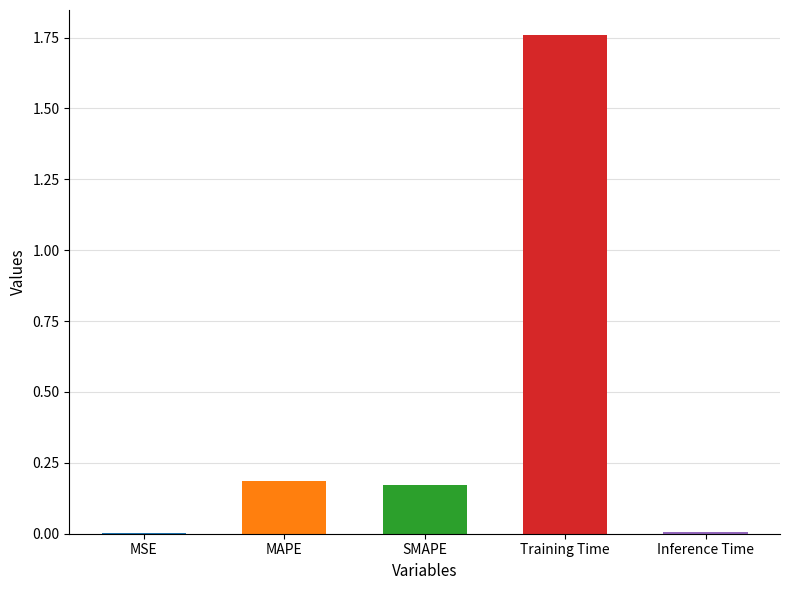

What is the label of the 5th bar from the right?

MSE